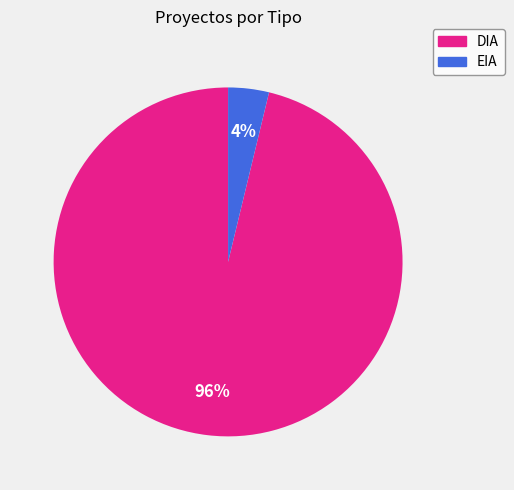

What is the majority slice?

DIA